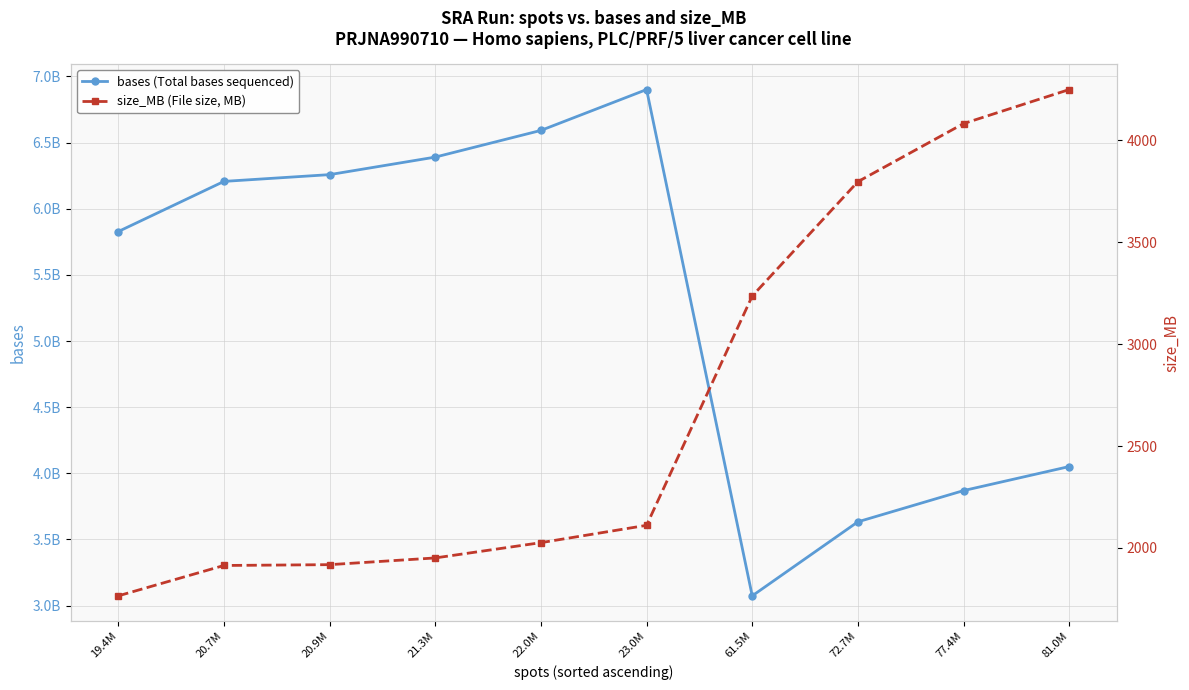

List the labels in order of bases (Total bases sequenced) value, largest first.

23.0M, 22.0M, 21.3M, 20.9M, 20.7M, 19.4M, 81.0M, 77.4M, 72.7M, 61.5M